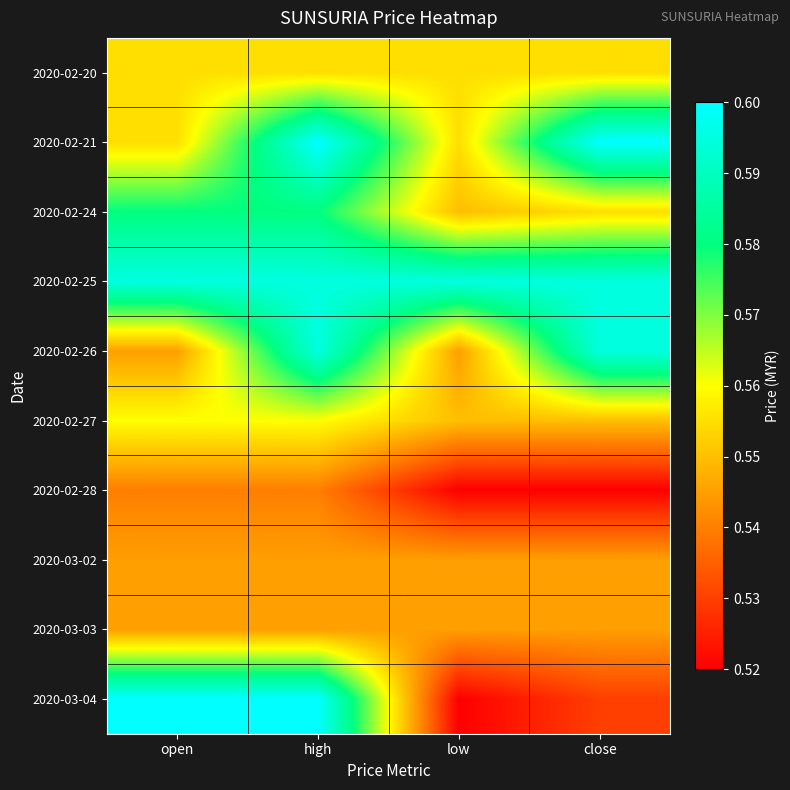

What is the total value across all series at open?

5.6